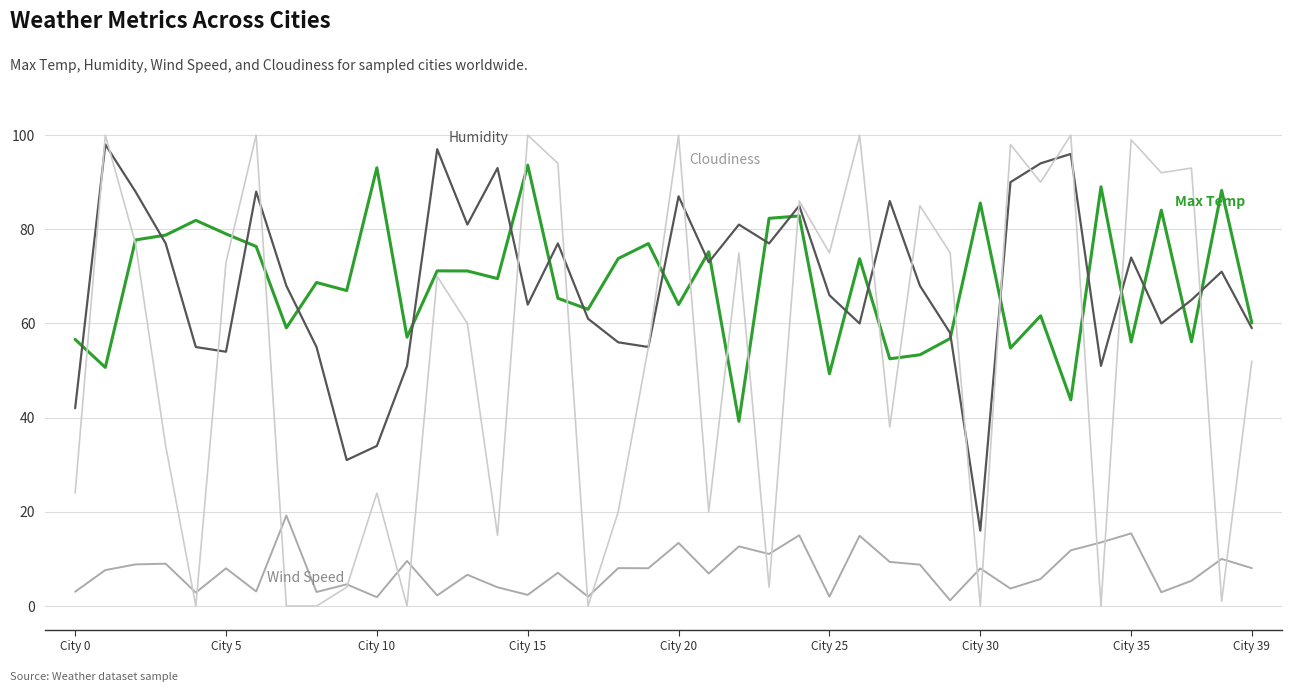

What is the maximum value shown in the chart?

100.0